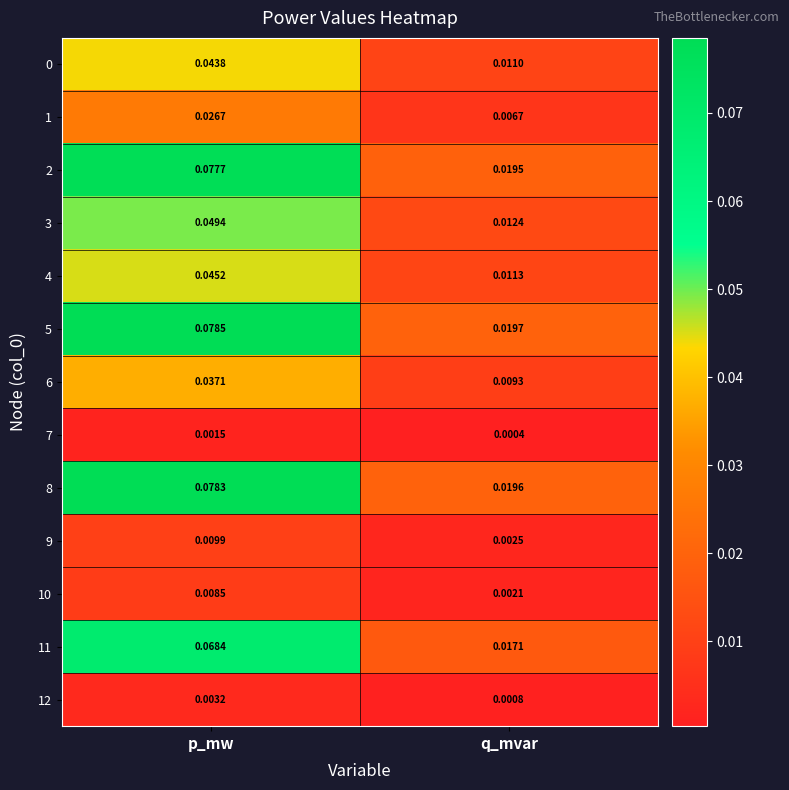

List the labels in order of 12 value, largest first.

p_mw, q_mvar